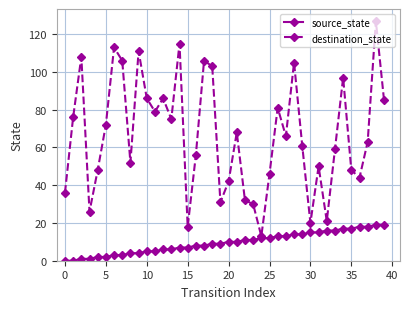

True or false: destination_state has more than 1 interior local peaks.

True